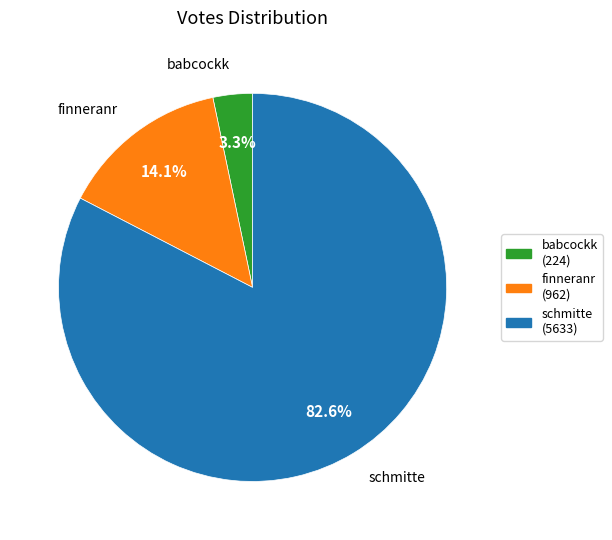

Which category has the smallest portion of the pie?

babcockk